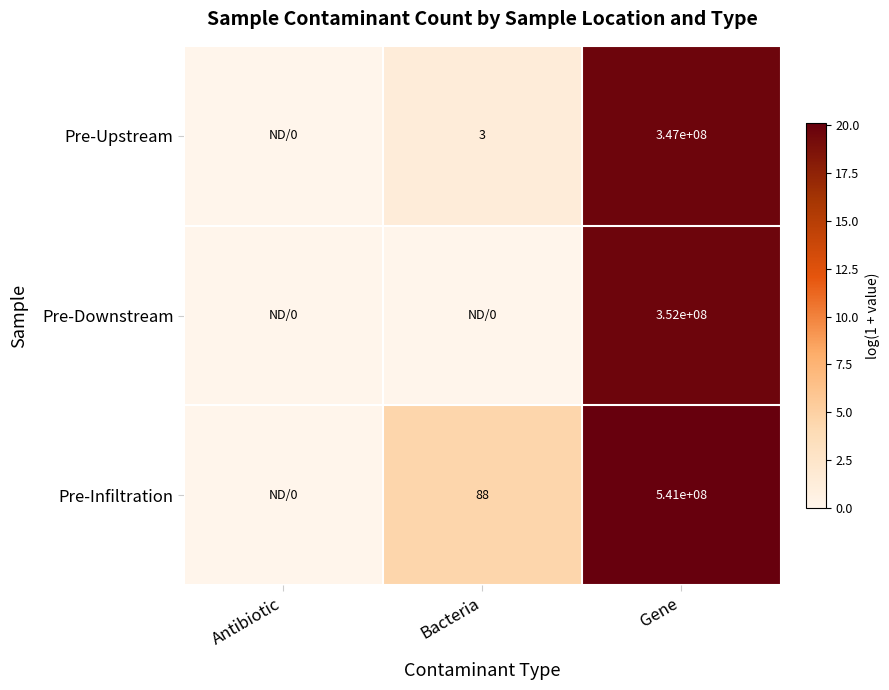

The Pre-Infiltration series shows 52 at Bacteria. True or false?

False